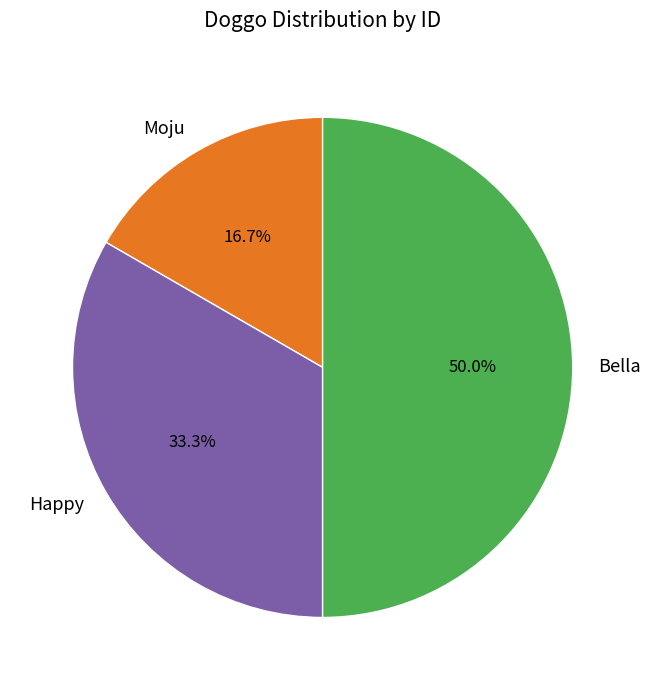

How many segments does this pie chart have?

3